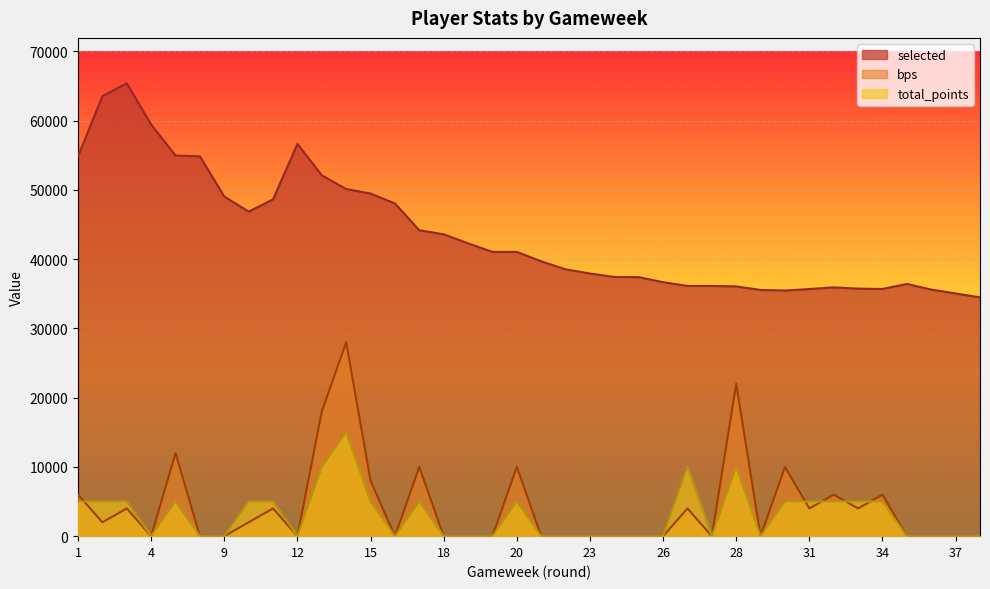

True or false: selected and total_points intersect in this chart.

False